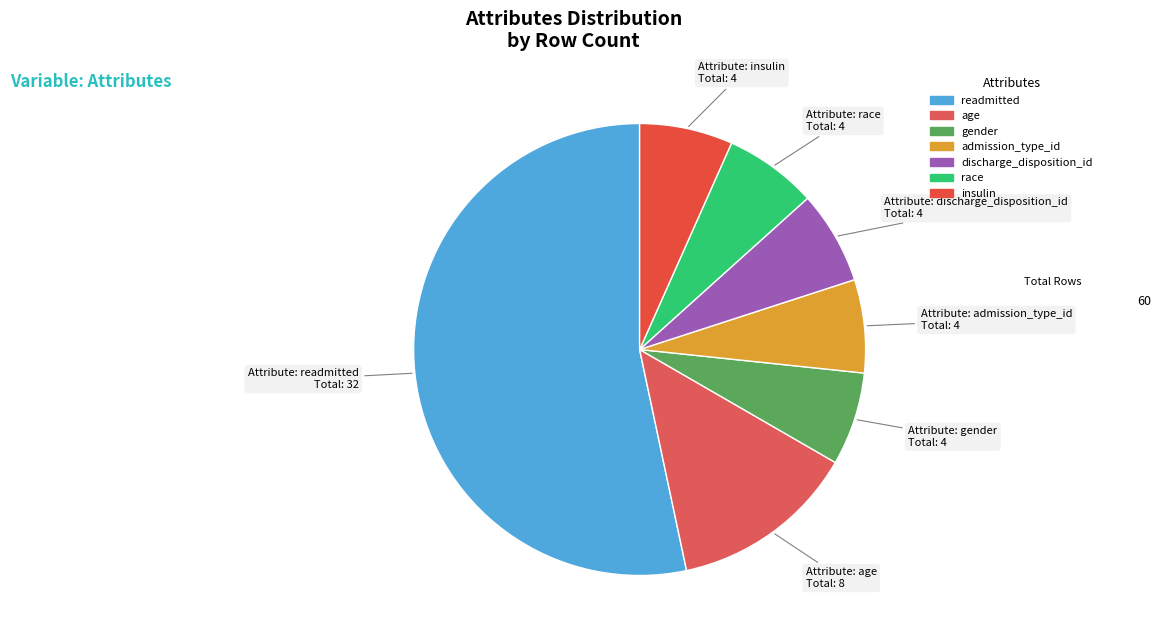

True or false: age accounts for 13% of the total.

True